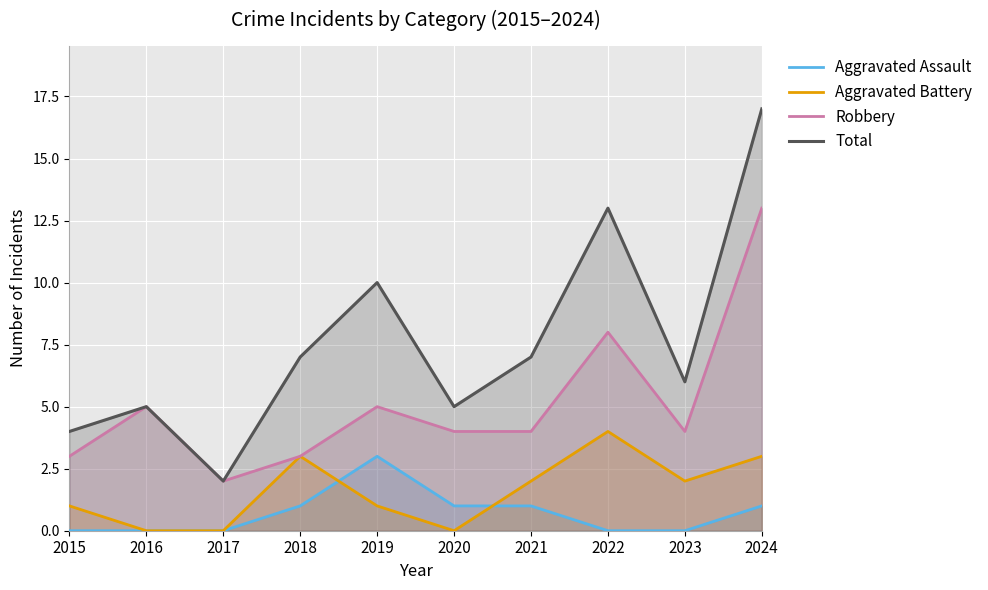

At which category is the sum across all series the highest?

2024